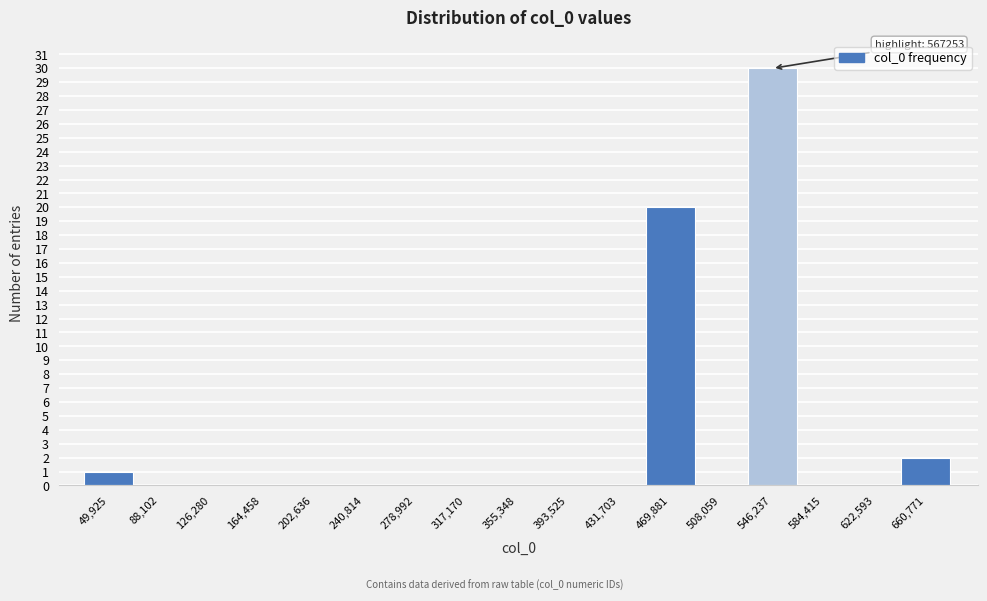

Reading left to right, what are all the values shown in this chart?

49,925=1	88,102=0	126,280=0	164,458=0	202,636=0	240,814=0	278,992=0	317,170=0	355,348=0	393,525=0	431,703=0	469,881=20	508,059=0	546,237=30	584,415=0	622,593=0	660,771=2